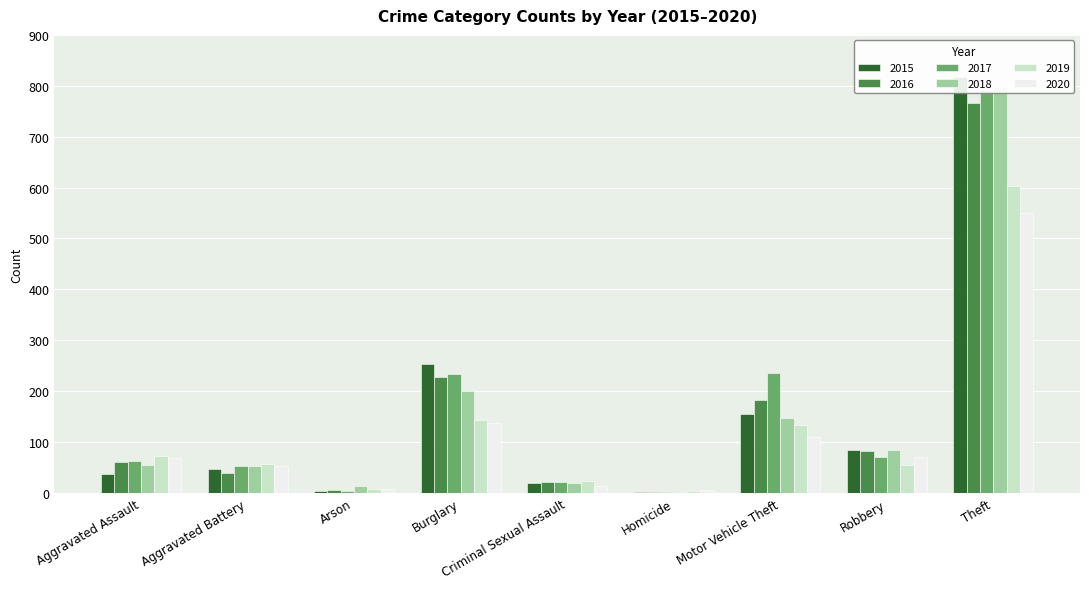

How many groups of bars are there?

9